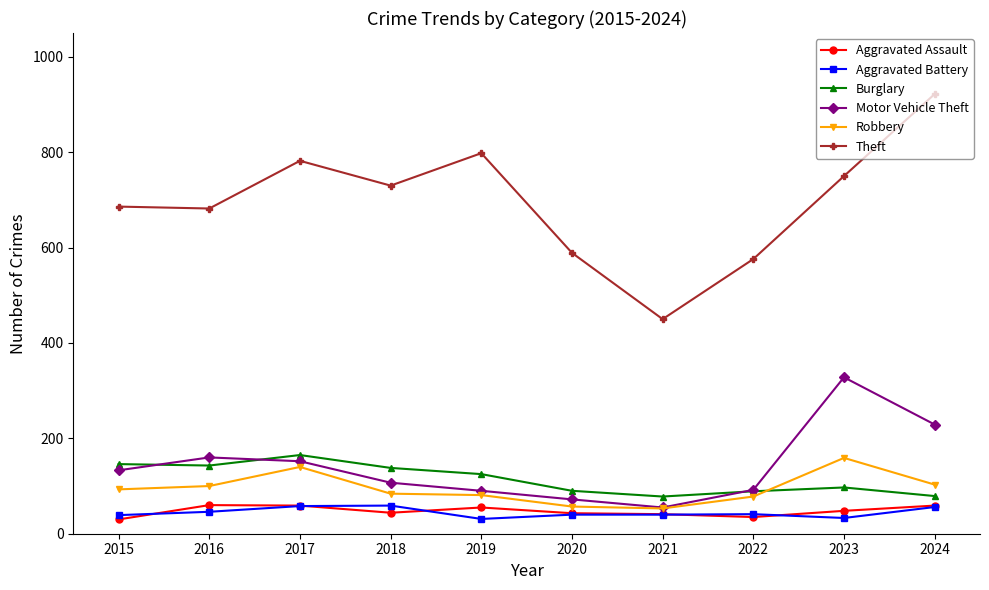

Is it true that Robbery equals 66 at 2024?

False